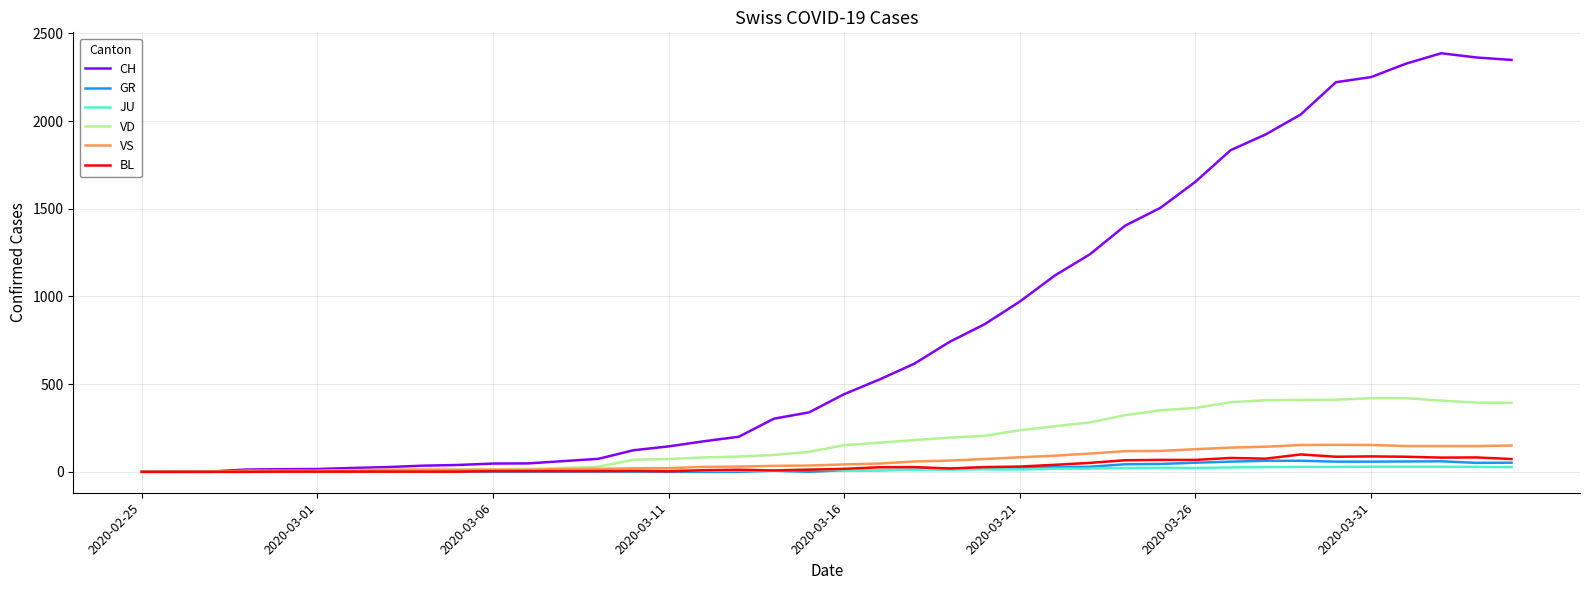

What is the greatest value displayed?

2387